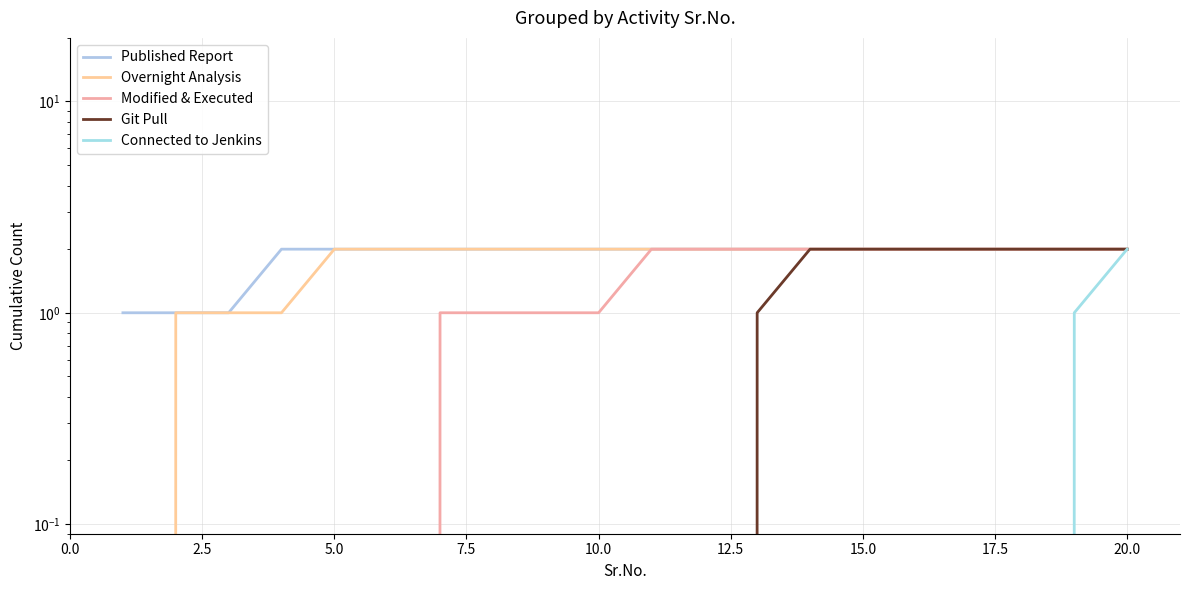

True or false: Overnight Analysis has more than 0 interior local peaks.

False